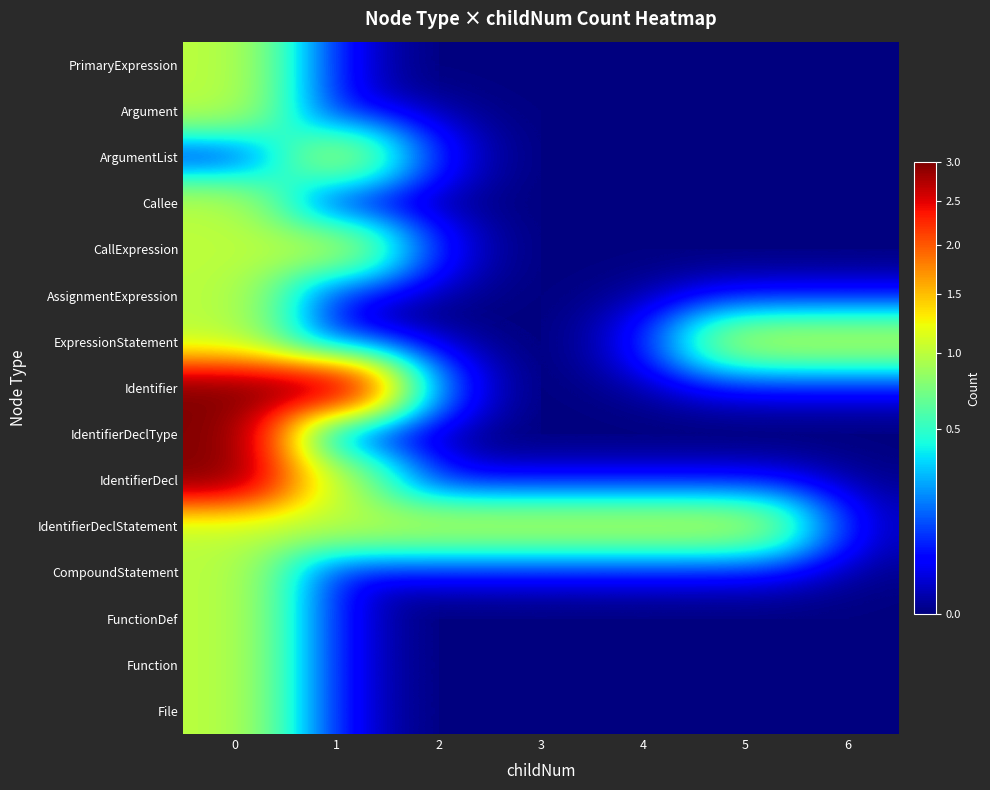

Reading left to right, what are all the values shown in this chart?

File: 0=1	1=0	2=0	3=0	4=0	5=0	6=0
Function: 0=1	1=0	2=0	3=0	4=0	5=0	6=0
FunctionDef: 0=1	1=0	2=0	3=0	4=0	5=0	6=0
CompoundStatement: 0=1	1=0	2=0	3=0	4=0	5=0	6=0
IdentifierDeclStatement: 0=1	1=1	2=1	3=1	4=1	5=1	6=0
IdentifierDecl: 0=3	1=1	2=0	3=0	4=0	5=0	6=0
IdentifierDeclType: 0=3	1=0	2=0	3=0	4=0	5=0	6=0
Identifier: 0=3	1=3	2=0	3=0	4=0	5=0	6=0
ExpressionStatement: 0=1	1=0	2=0	3=0	4=0	5=1	6=1
AssignmentExpression: 0=1	1=0	2=0	3=0	4=0	5=0	6=0
CallExpression: 0=1	1=1	2=0	3=0	4=0	5=0	6=0
Callee: 0=1	1=0	2=0	3=0	4=0	5=0	6=0
ArgumentList: 0=0	1=1	2=0	3=0	4=0	5=0	6=0
Argument: 0=1	1=0	2=0	3=0	4=0	5=0	6=0
PrimaryExpression: 0=1	1=0	2=0	3=0	4=0	5=0	6=0